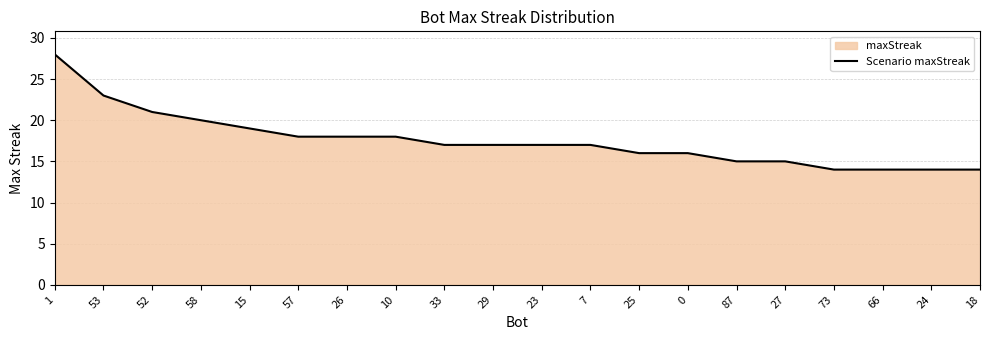

Reading right to left, list all the values displayed in this chart.

18=14	24=14	66=14	73=14	27=15	87=15	0=16	25=16	7=17	23=17	29=17	33=17	10=18	26=18	57=18	15=19	58=20	52=21	53=23	1=28